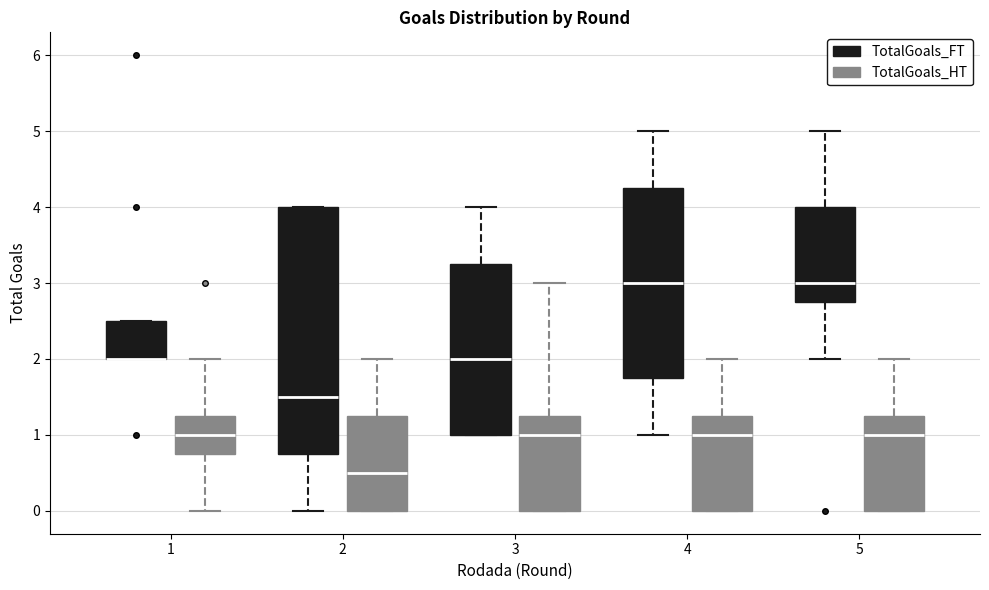

Reading left to right, transcribe this box plot: for each box, give where its median line is, the range the box spans, and where its two whiskers end, as read against the y-axis. The values are not printed on the chart, so give them approximately, as read against the axis.

1 (TotalGoals_FT): median 2.0 (drawn on the box's lower edge), box 2.0 to 2.5, whiskers 2.0 to 2.5
1 (TotalGoals_HT): median 1.0, box 0.8 to 1.3, whiskers 0.0 to 2.0
2 (TotalGoals_FT): median 1.5, box 0.8 to 4.0, whiskers 0.0 to 4.0
2 (TotalGoals_HT): median 0.5, box 0.0 to 1.3, whiskers 0.0 to 2.0
3 (TotalGoals_FT): median 2.0, box 1.0 to 3.3, whiskers 1.0 to 4.0
3 (TotalGoals_HT): median 1.0, box 0.0 to 1.3, whiskers 0.0 to 3.0
4 (TotalGoals_FT): median 3.0, box 1.8 to 4.3, whiskers 1.0 to 5.0
4 (TotalGoals_HT): median 1.0, box 0.0 to 1.3, whiskers 0.0 to 2.0
5 (TotalGoals_FT): median 3.0, box 2.8 to 4.0, whiskers 2.0 to 5.0
5 (TotalGoals_HT): median 1.0, box 0.0 to 1.3, whiskers 0.0 to 2.0